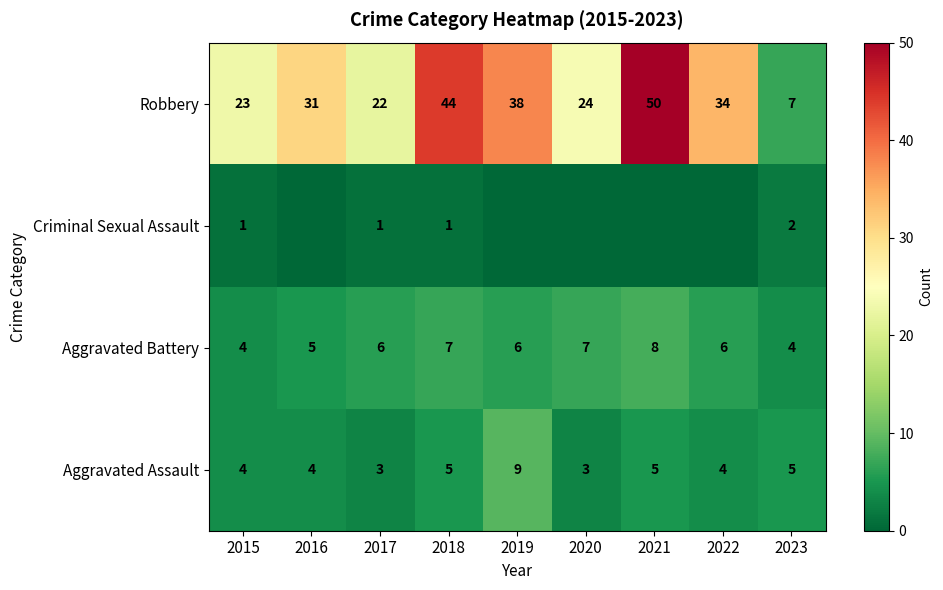

What is the spread (max minus min) of values at 2018?

43